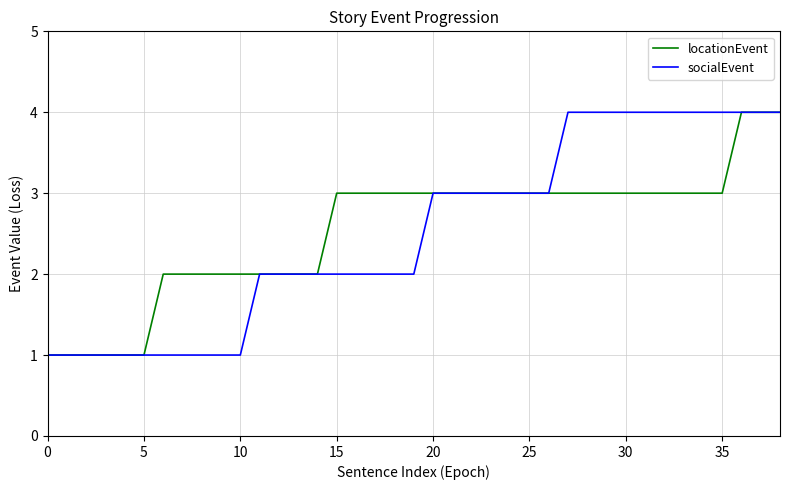

Reading left to right, what are all the values shown in this chart?

locationEvent: 1	1	1	1	1	1	2	2	2	2	2	2	2	2	2	3	3	3	3	3	3	3	3	3	3	3	3	3	3	3	3	3	3	3	3	3	4	4	4
socialEvent: 1	1	1	1	1	1	1	1	1	1	1	2	2	2	2	2	2	2	2	2	3	3	3	3	3	3	3	4	4	4	4	4	4	4	4	4	4	4	4